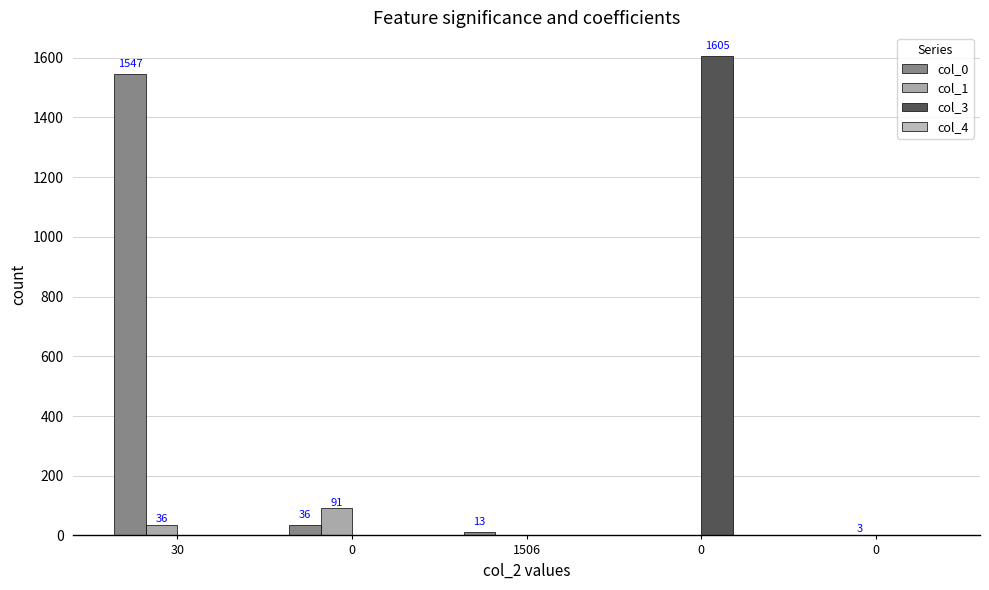

Which category has the lowest value in the col_1 series?

1506